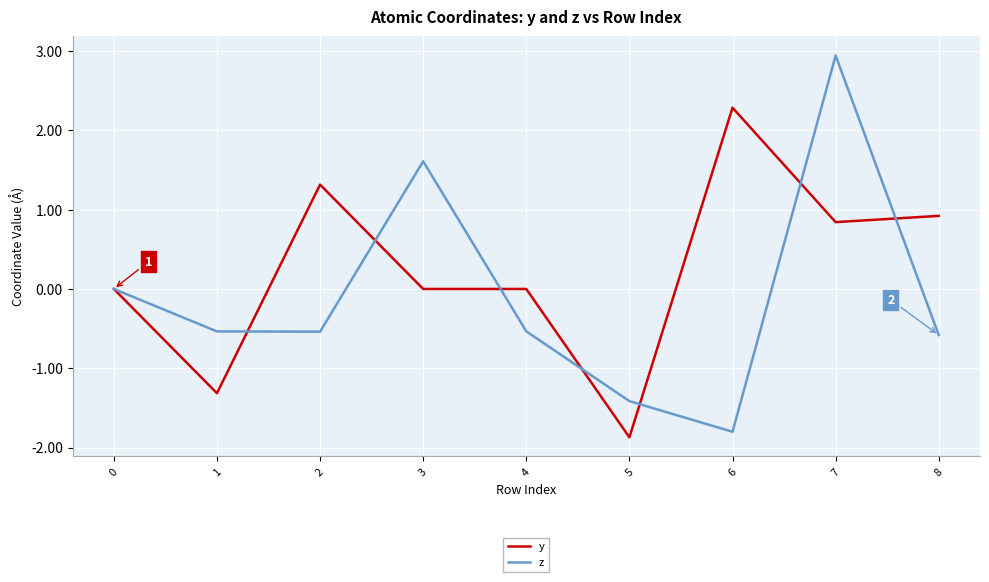

At which category is the sum across all series the highest?

7